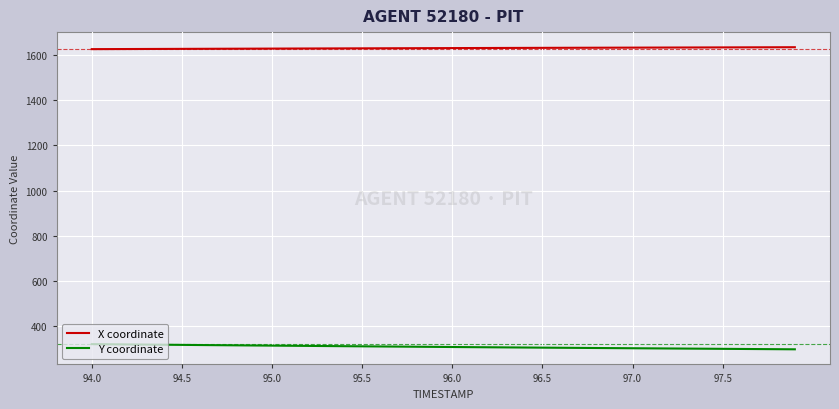

Which series has the largest total across all categories?

X coordinate